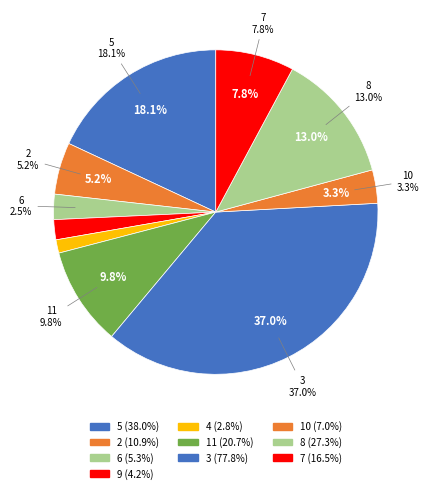

Rank the categories by value from lowest to highest.

4, 9, 6, 10, 2, 7, 11, 8, 5, 3